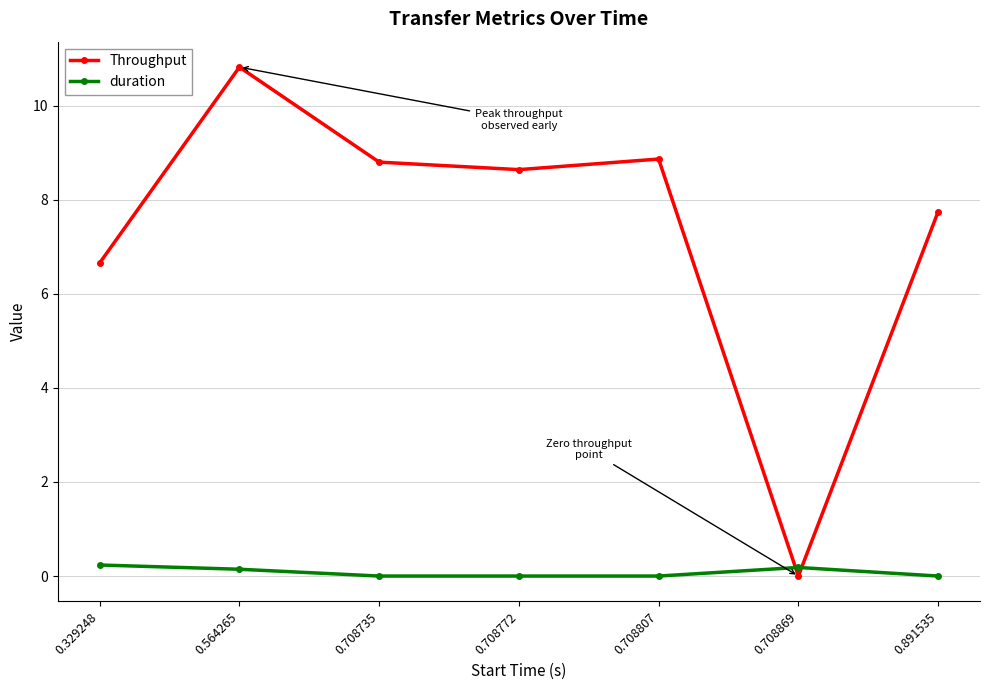

At which label does Throughput reach its minimum?

0.708869